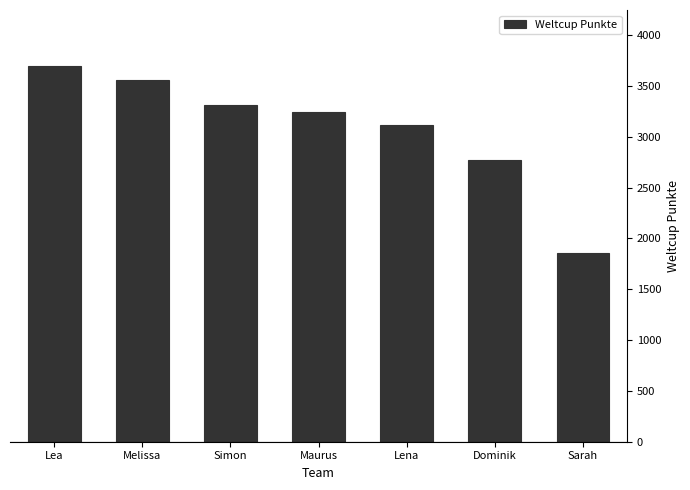

List the labels in order of value, largest first.

Lea, Melissa, Simon, Maurus, Lena, Dominik, Sarah